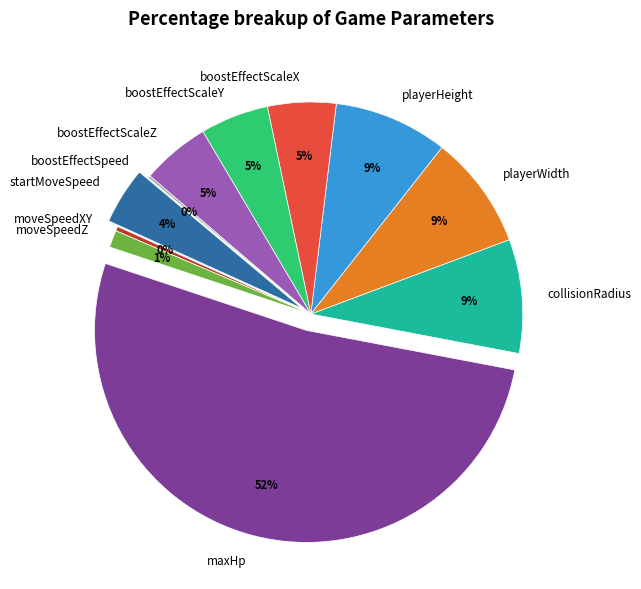

Which has a higher value, moveSpeedXY or boostEffectScaleY?

boostEffectScaleY